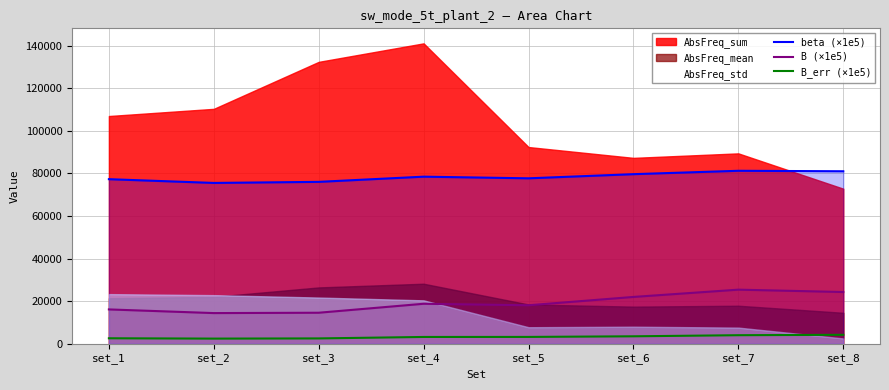

How many interior local valleys does the B_err (×1e5) series have?

1